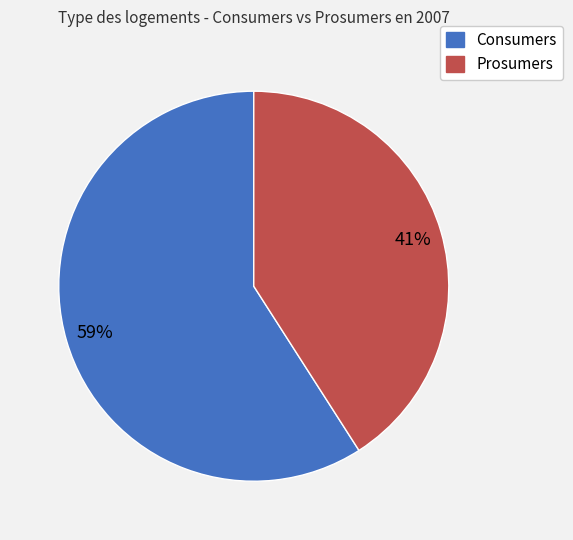

To the nearest percent, what percentage of the pie is Consumers?

59%